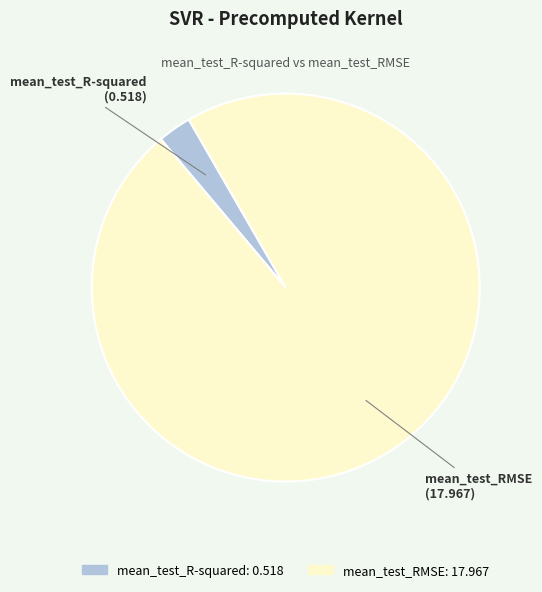

Between mean_test_RMSE and mean_test_R-squared, which is larger?

mean_test_RMSE